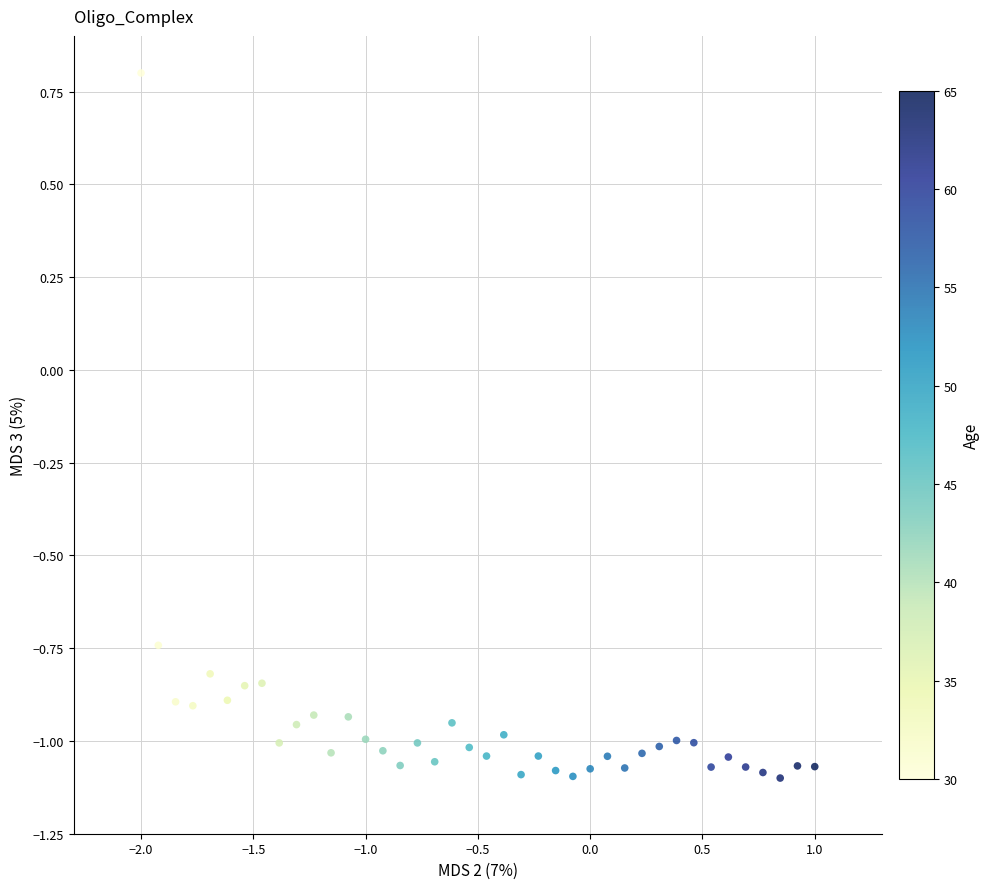

What is the range of X values (max minus min)?

3.0